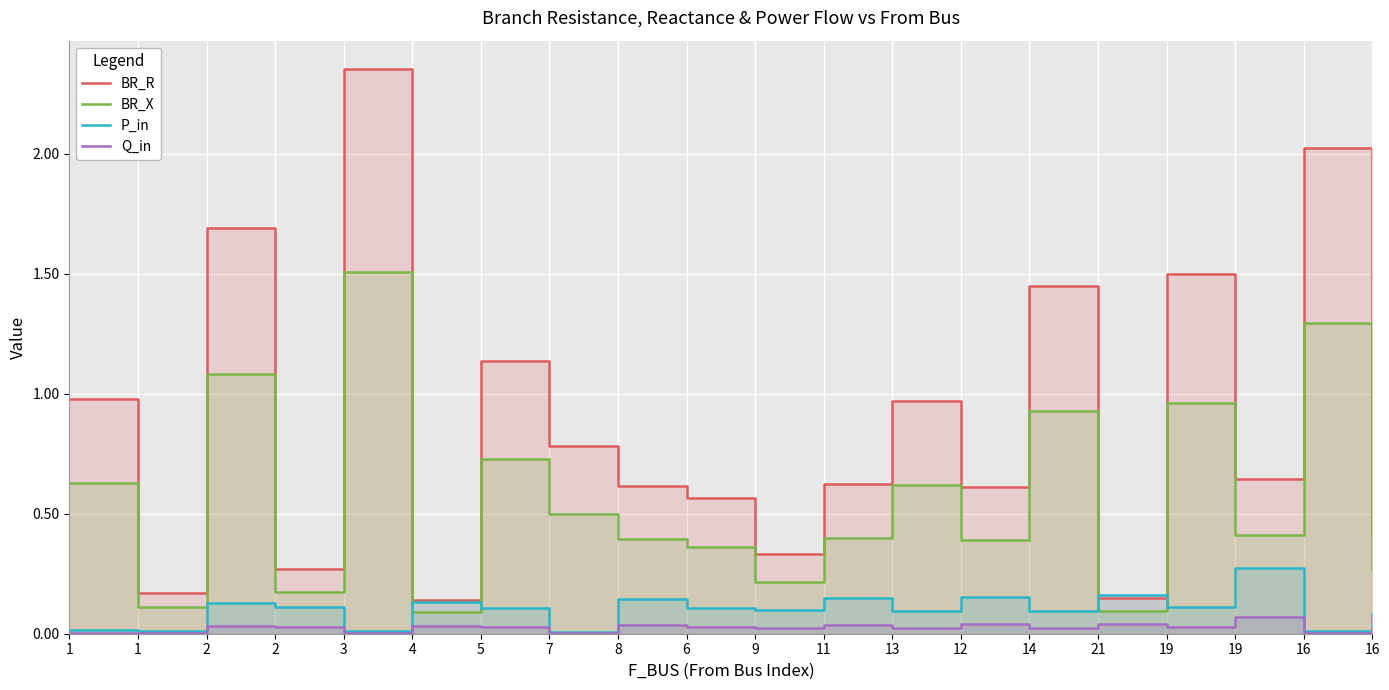

At which category is the sum across all series the highest?

3